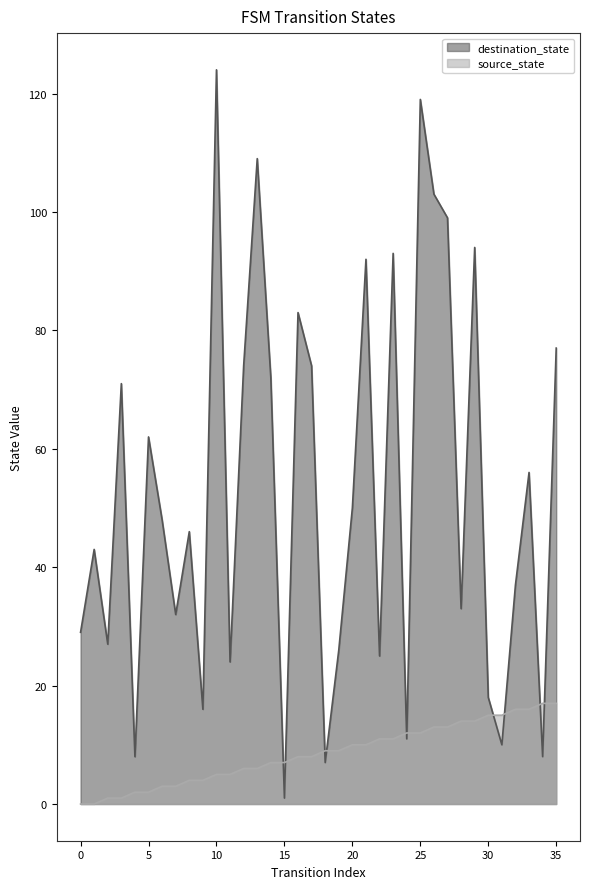

Does the chart have visible grid lines?

No